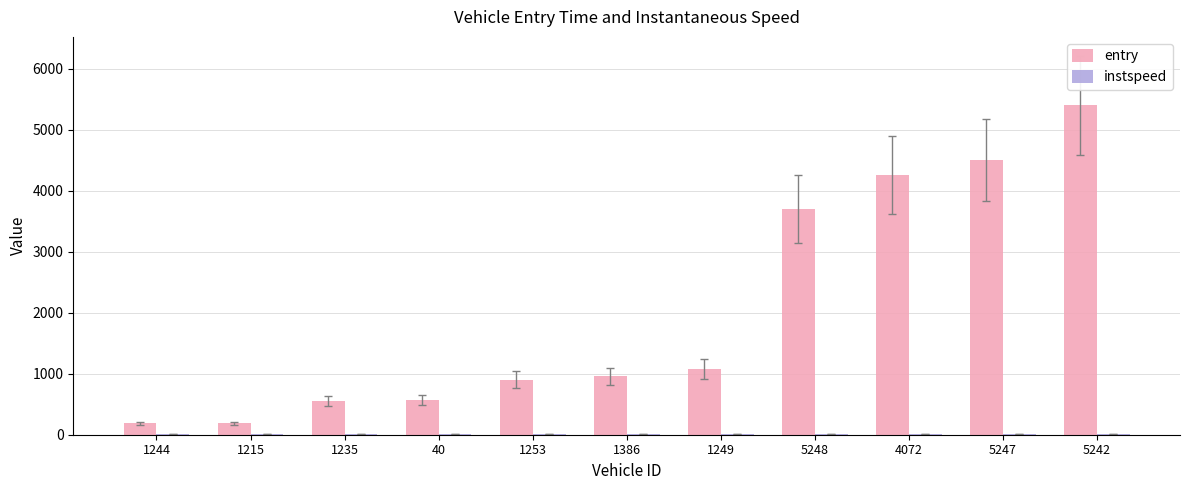

The entry series shows 951.6 at 5248. True or false?

False